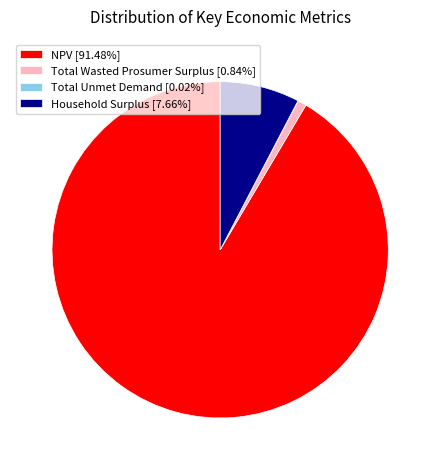

Does any single category account for the majority?

Yes